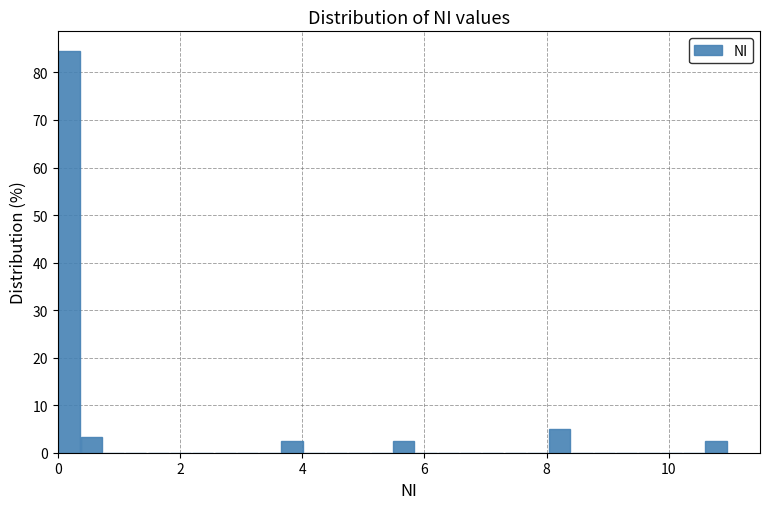

Around what value on the x-axis is the tallest bar? Give the approximate position of its centre, as read against the axis.

0.2